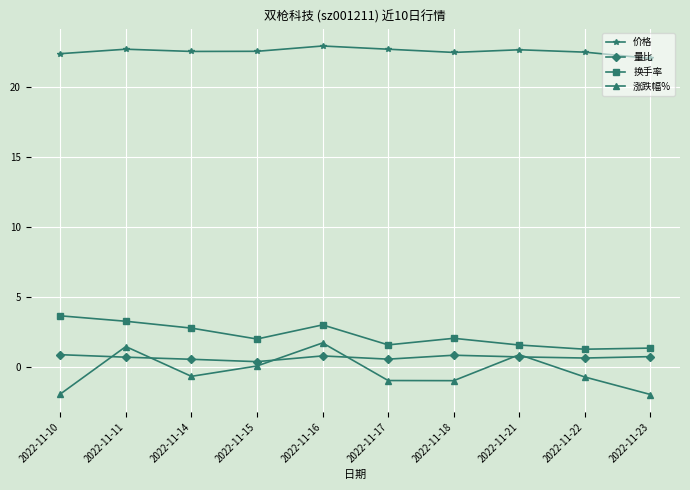

Is the value of 量比 at 2022-11-21 greater than the value of 换手率 at 2022-11-17?

No